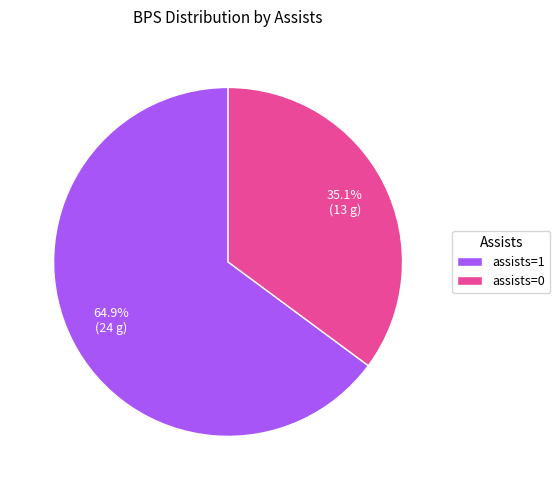

To the nearest percent, what percentage of the pie is assists=0?

35%